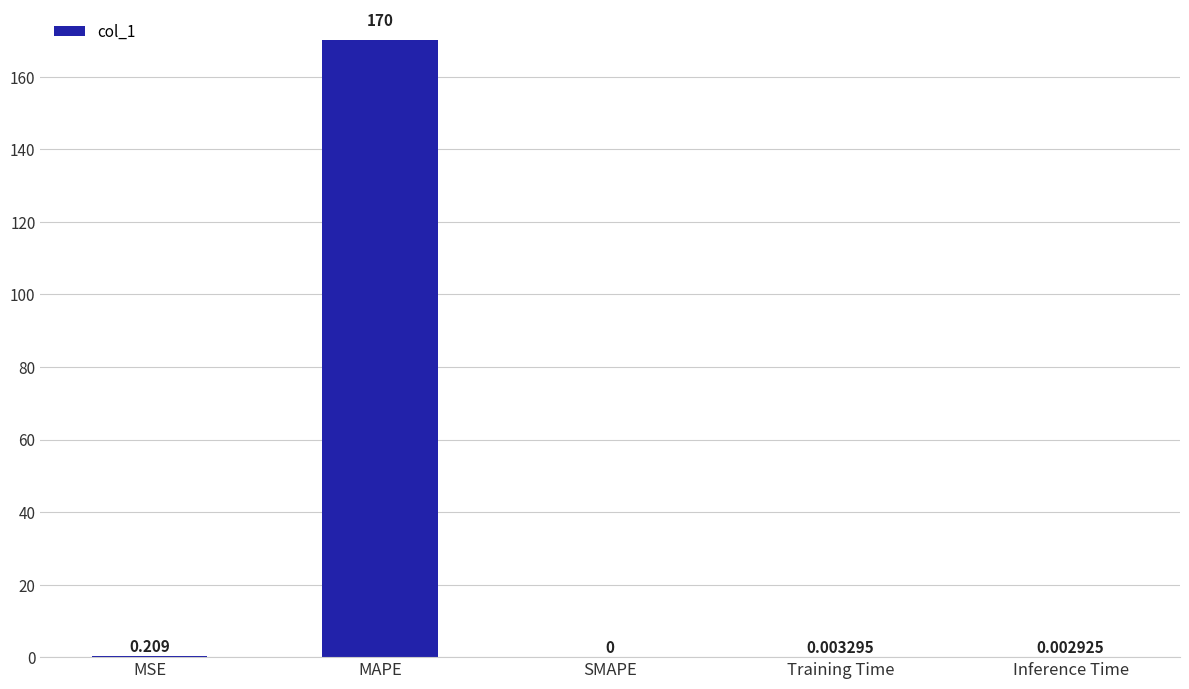

Which label corresponds to the largest value in the chart?

MAPE